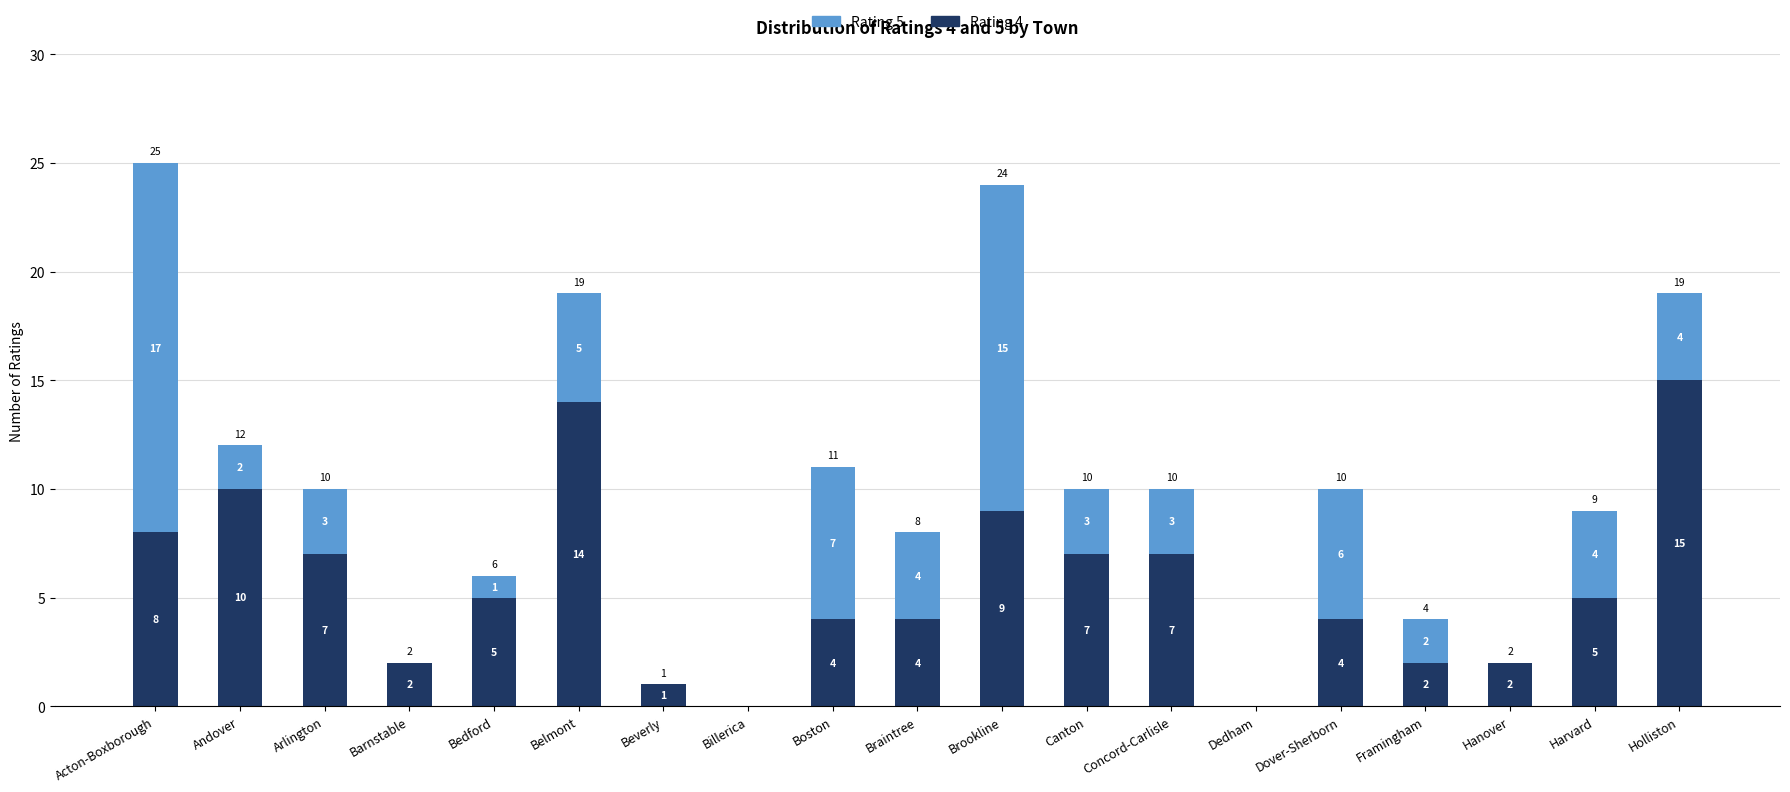

What are all the series names shown in the legend?

Rating 5, Rating 4